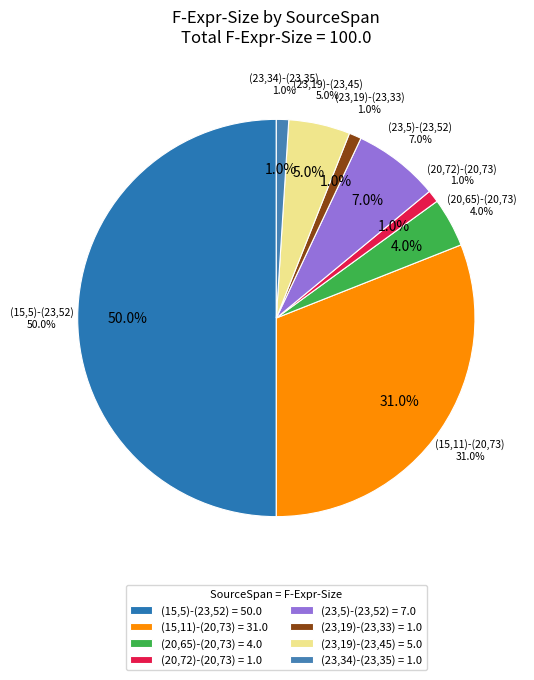

What is the largest slice in the pie chart?

(15,5)-(23,52)